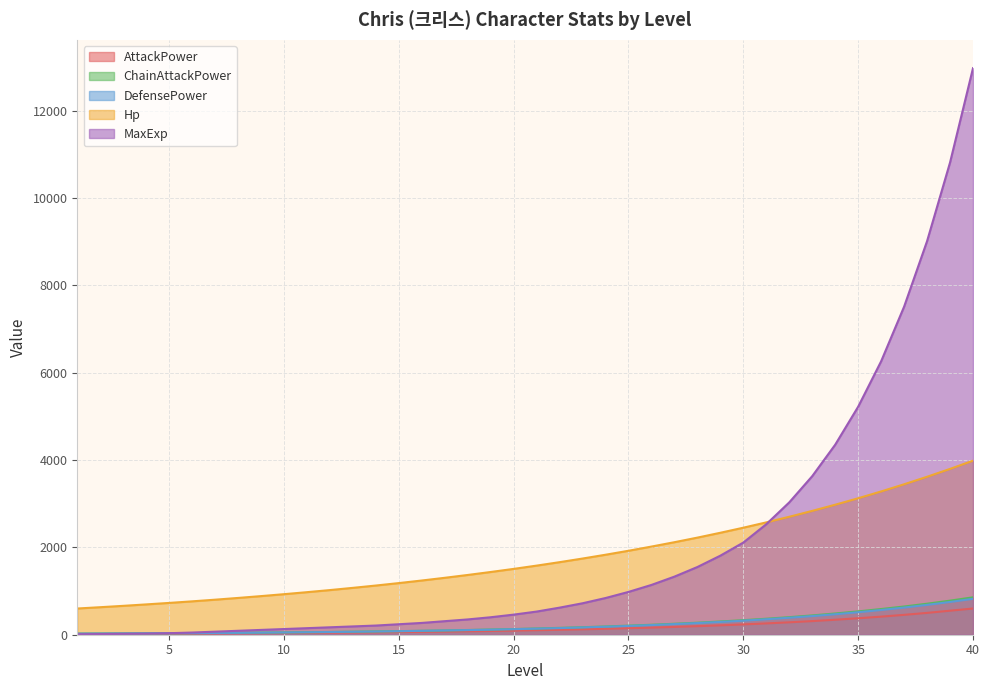

The value of AttackPower at 26 is 163. True or false?

True